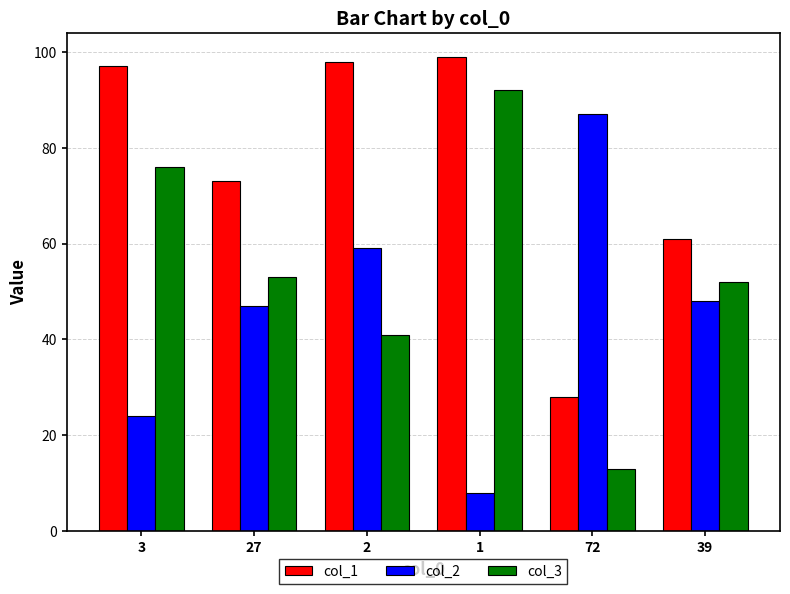

What is the difference between the maximum and minimum values in the col_2 series?

79